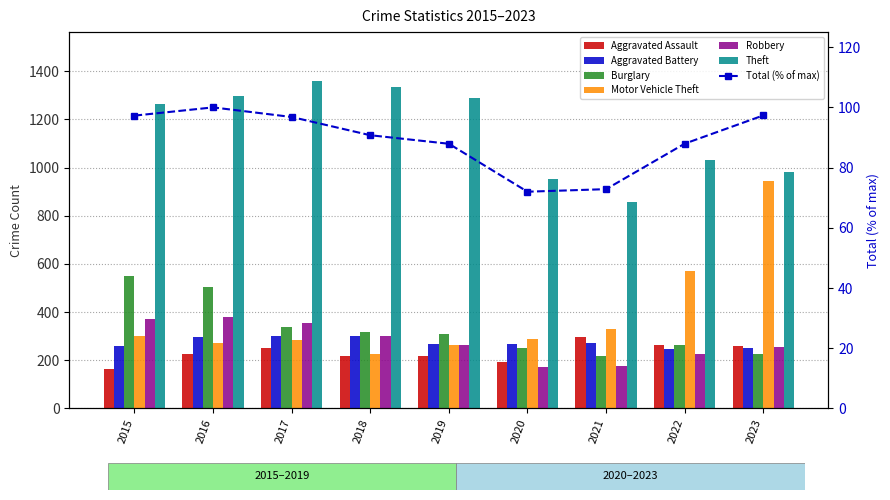

Reading left to right, extract all data points from this chart.

Aggravated Assault: 2015=164	2016=225	2017=251	2018=220	2019=220	2020=192	2021=295	2022=264	2023=258
Aggravated Battery: 2015=259	2016=298	2017=303	2018=302	2019=267	2020=268	2021=270	2022=249	2023=253
Burglary: 2015=552	2016=505	2017=339	2018=319	2019=308	2020=250	2021=220	2022=263	2023=226
Motor Vehicle Theft: 2015=299	2016=272	2017=285	2018=225	2019=262	2020=287	2021=332	2022=569	2023=943
Robbery: 2015=372	2016=381	2017=356	2018=302	2019=263	2020=174	2021=175	2022=227	2023=257
Theft: 2015=1263	2016=1297	2017=1359	2018=1337	2019=1288	2020=954	2021=856	2022=1033	2023=982